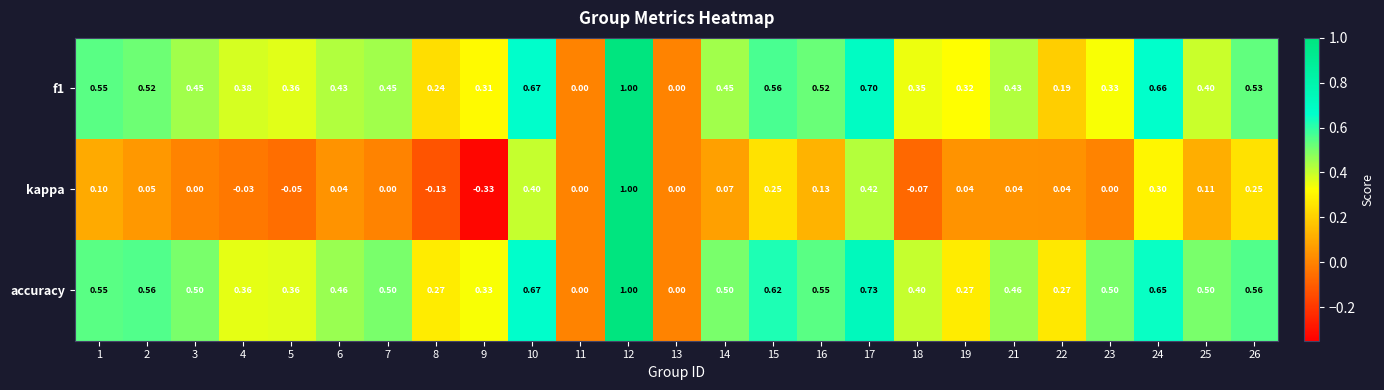

Between 8 and 24, which series saw the biggest shift?

kappa